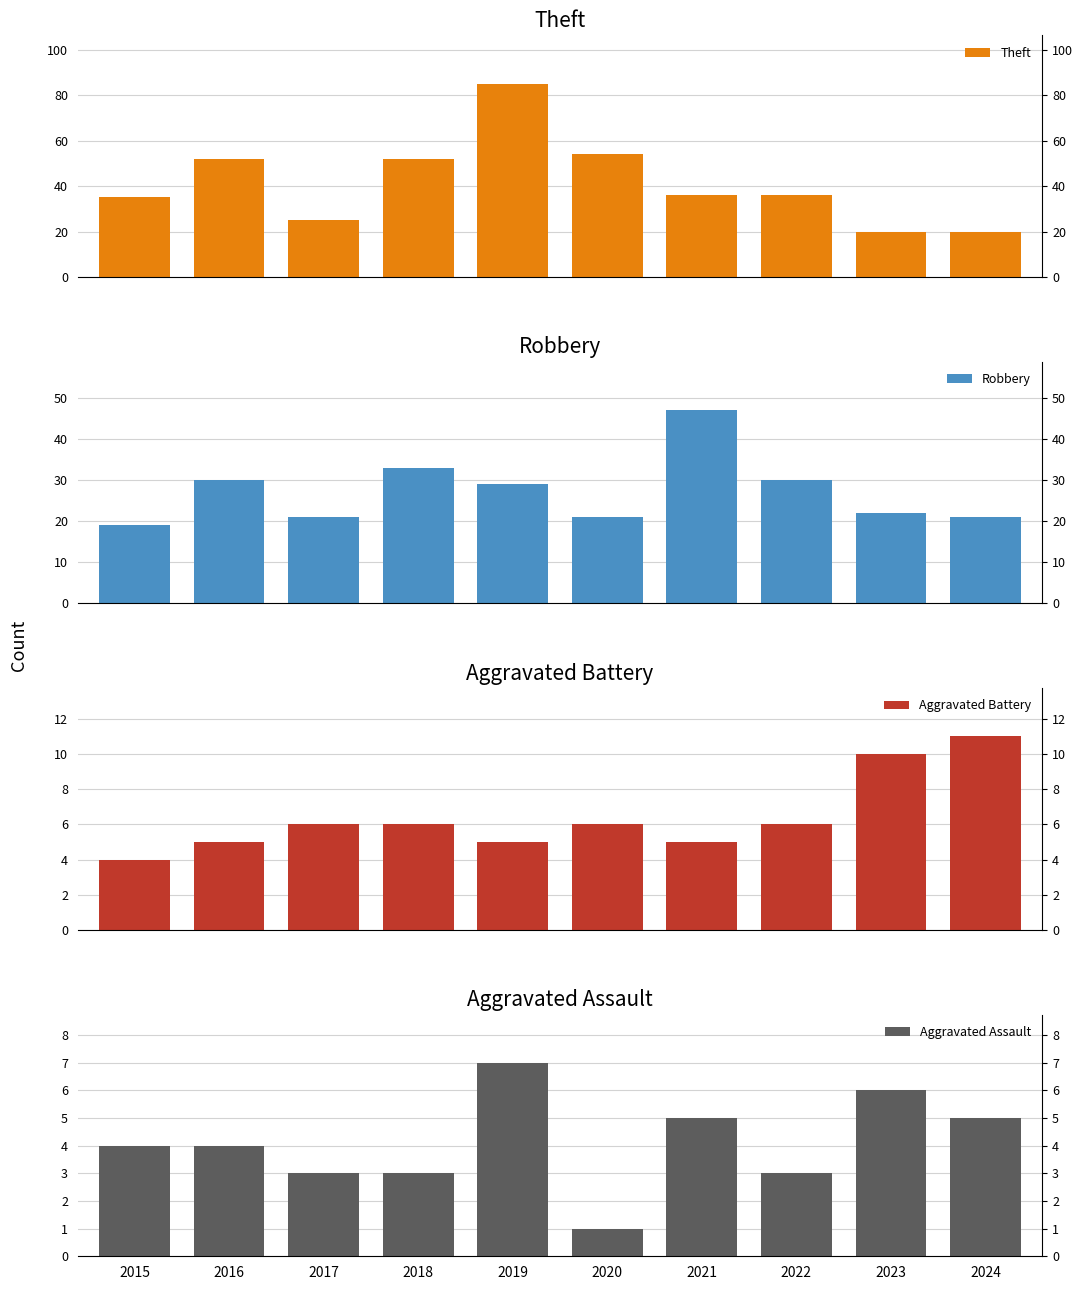

What are all the series names shown in the legend?

Theft, Robbery, Aggravated Battery, Aggravated Assault